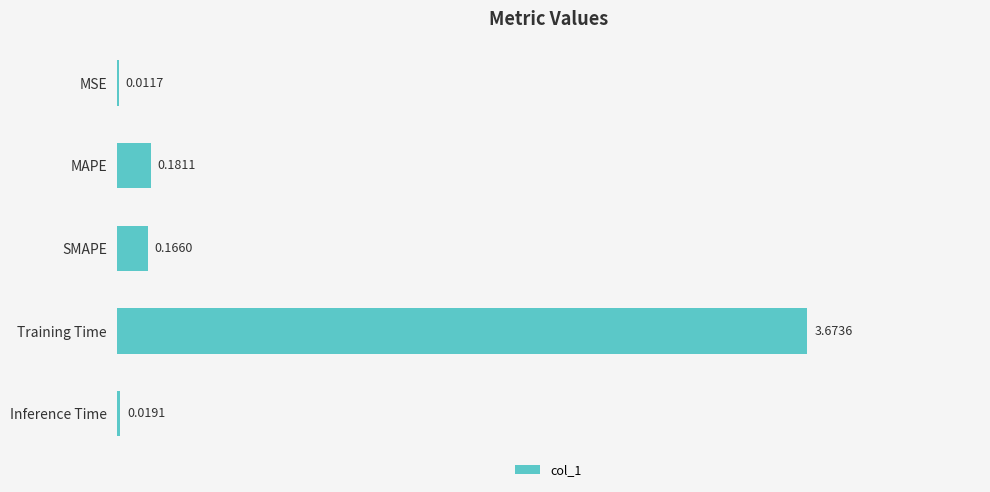

Which category has the highest value across all series?

Training Time